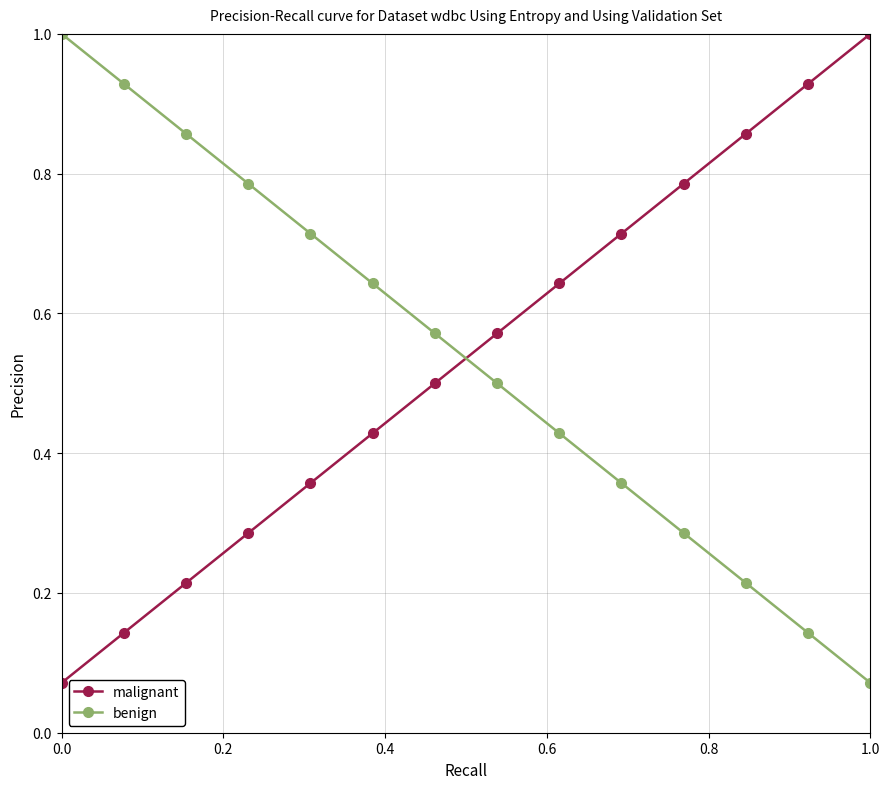

Does the chart have visible grid lines?

Yes